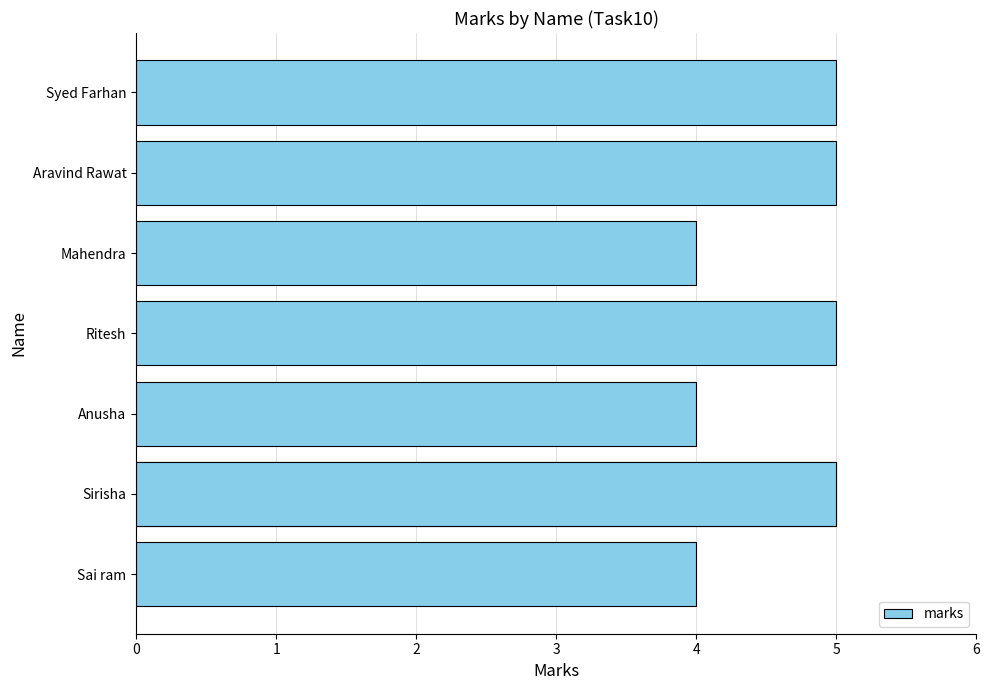

What is the change in value from Mahendra to Aravind Rawat?

+1